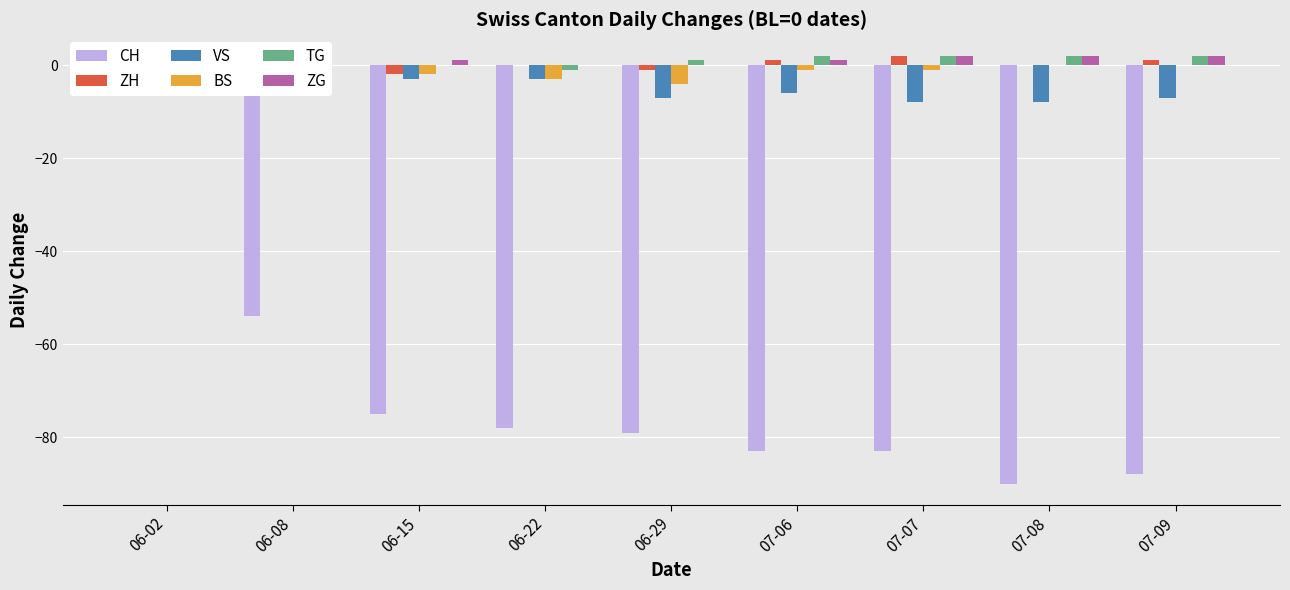

Rank the series at 06-08 from lowest to highest value.

CH, ZH, BS, VS, TG, ZG